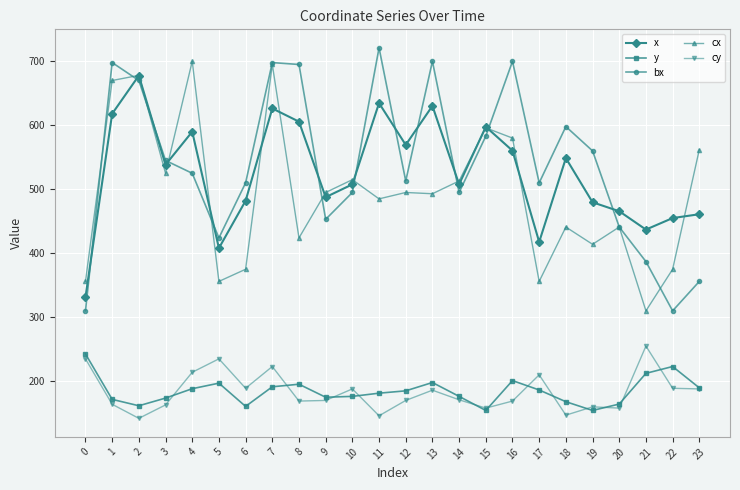

The cx series shows 1009.2 at 1. True or false?

False